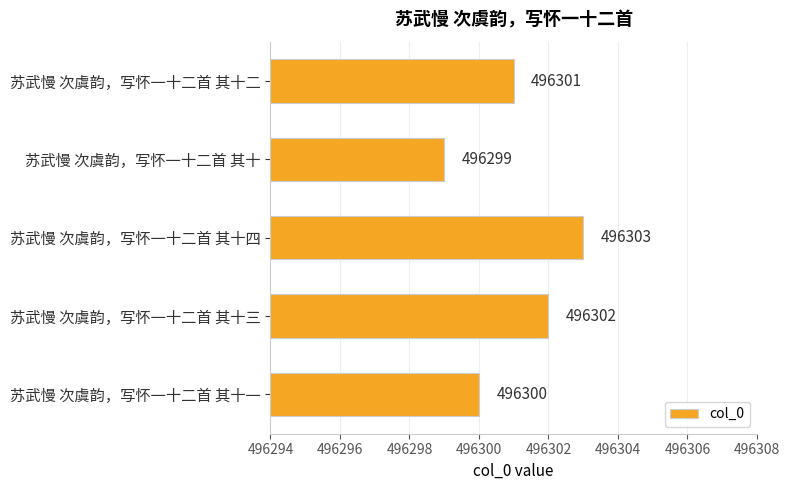

What is the value of the 3rd bar from the top?

496303